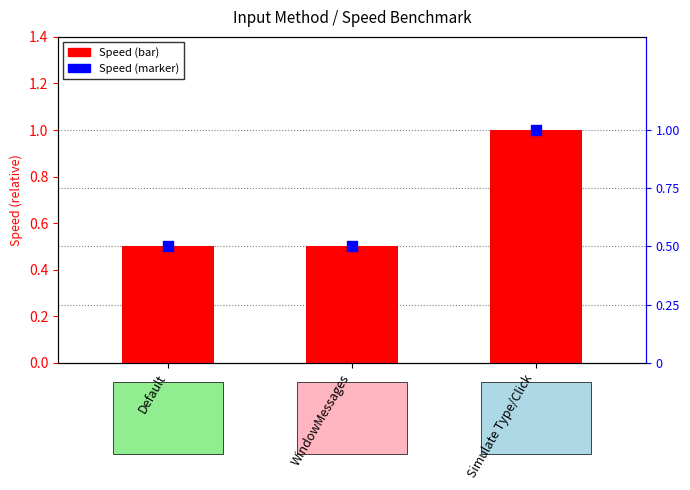

Which series contains the highest Y value?

Speed